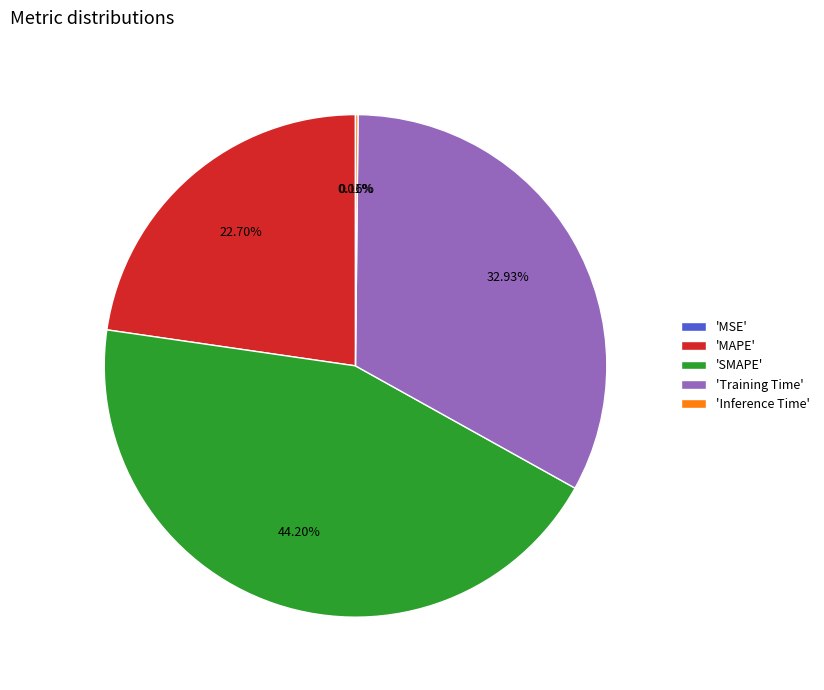

Which category has the biggest portion of the pie?

'SMAPE'